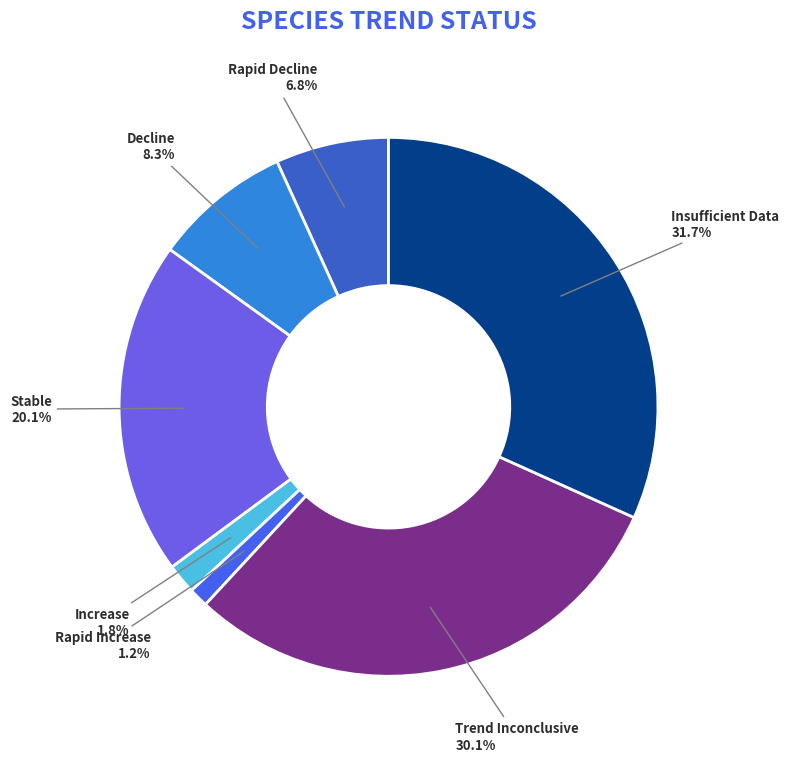

Between Insufficient Data and Stable, which is larger?

Insufficient Data